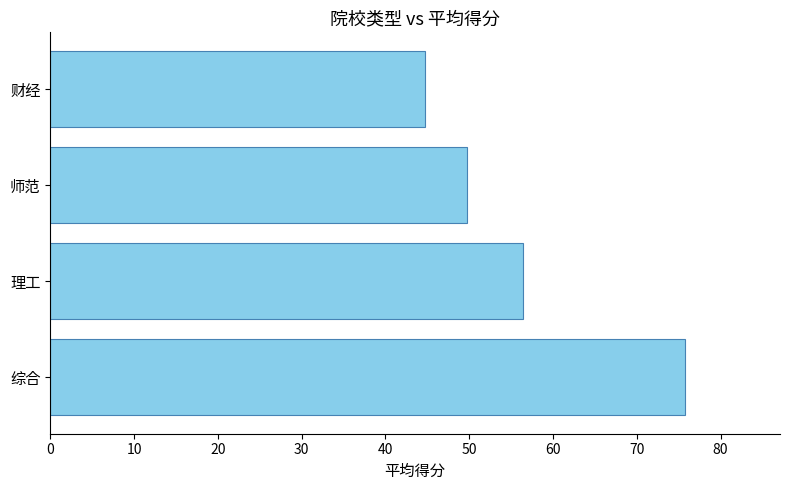

List the labels in order of value, smallest first.

财经, 师范, 理工, 综合